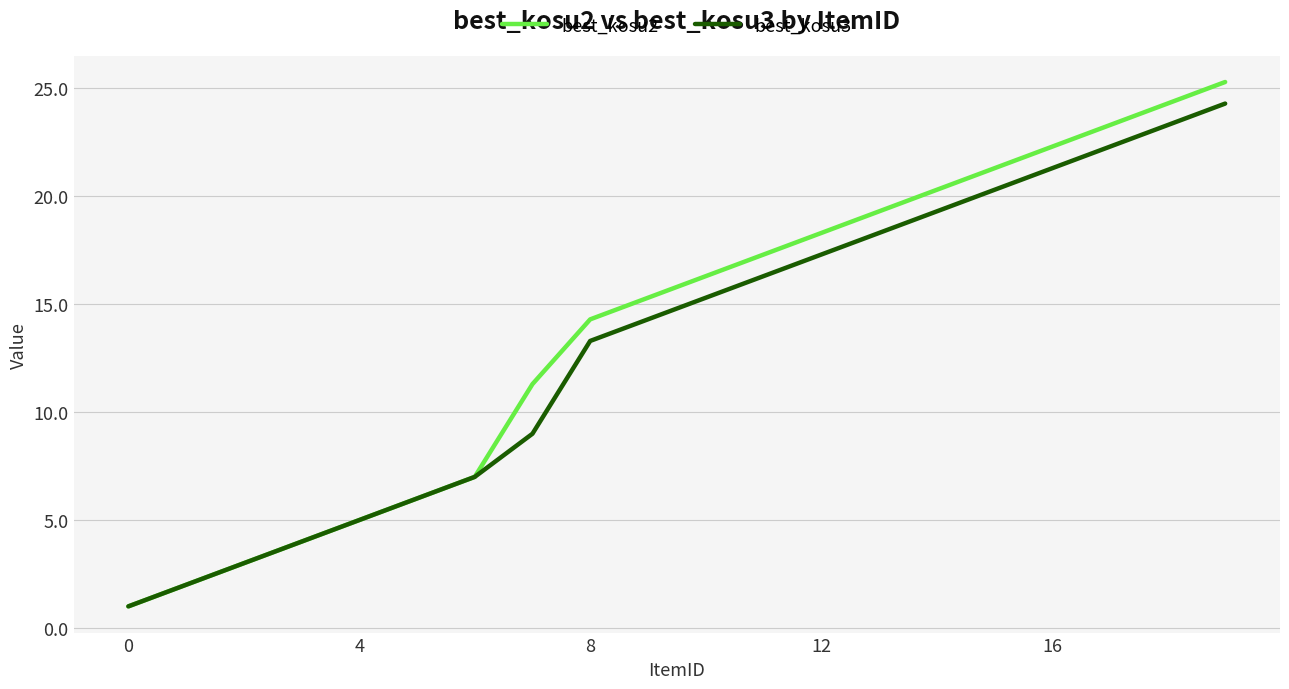

Count the number of categories in the chart.

20